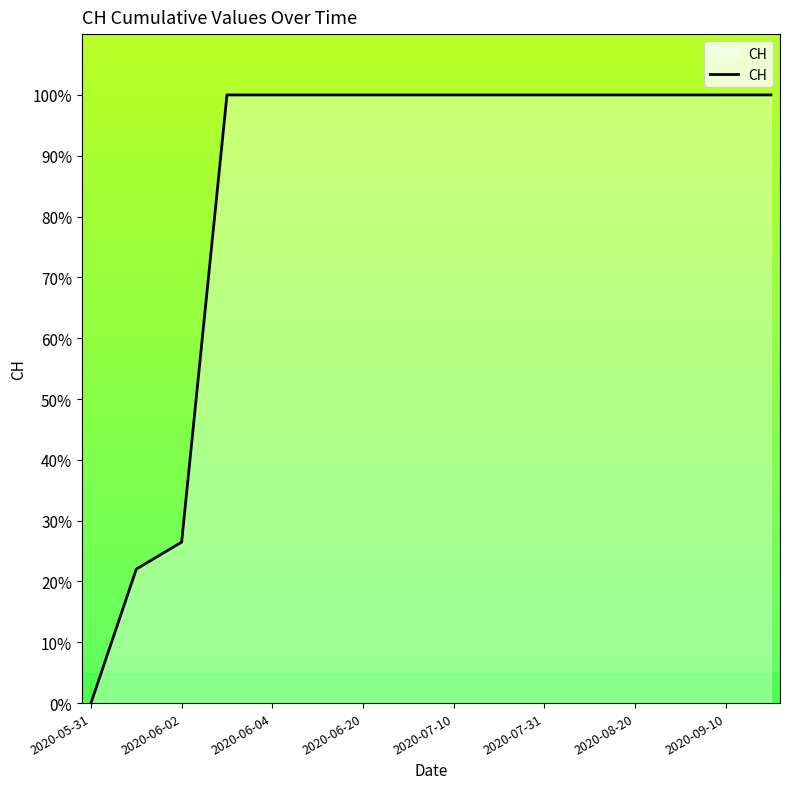

Count the number of data series in this chart.

1